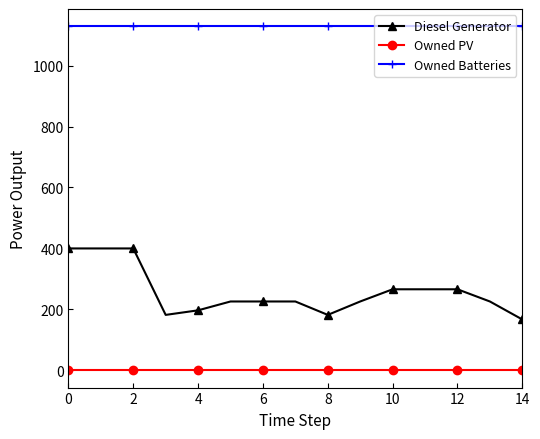

Reading left to right, extract all data points from this chart.

Diesel Generator: 400	400	400	182	197	226	226	226	182	226	266	266	266	226	167
Owned PV: 0	0	0	0	0	0	0	0	0	0	0	0	0	0	0
Owned Batteries: 1129	1129	1129	1129	1129	1129	1129	1129	1129	1129	1129	1129	1129	1129	1129